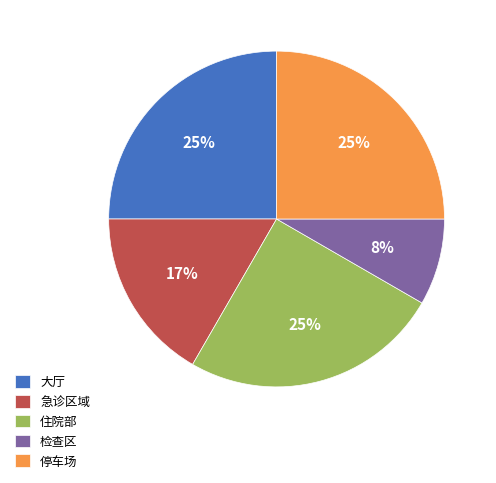

The 停车场 slice represents 25% of the pie. True or false?

True